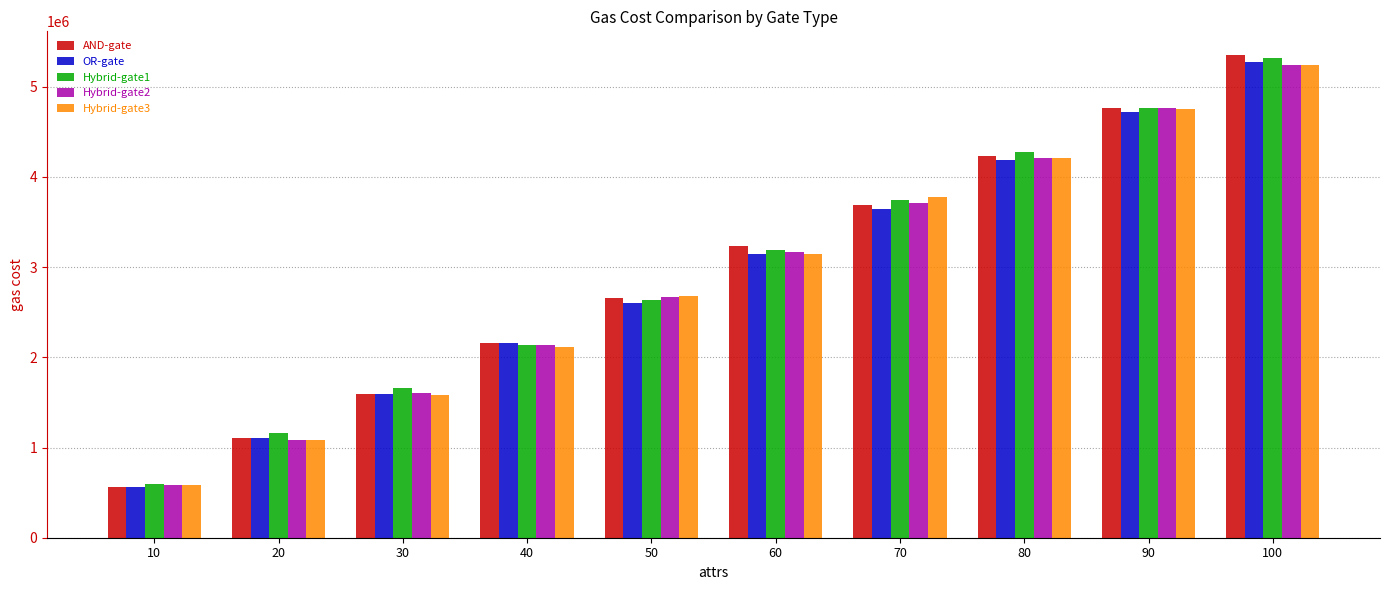

What is the average value of the OR-gate series?

2898759